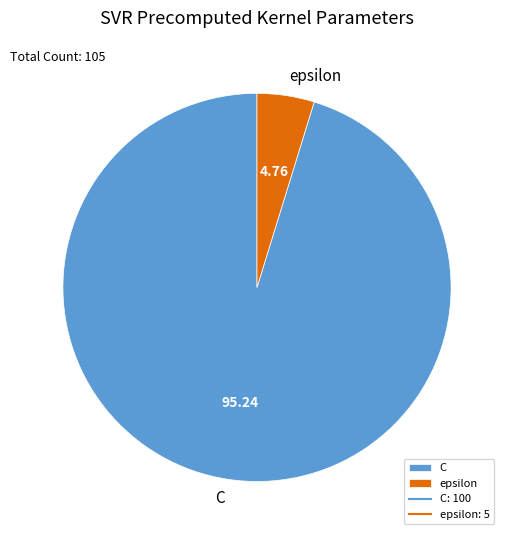

Which slice represents more than half of the pie?

C